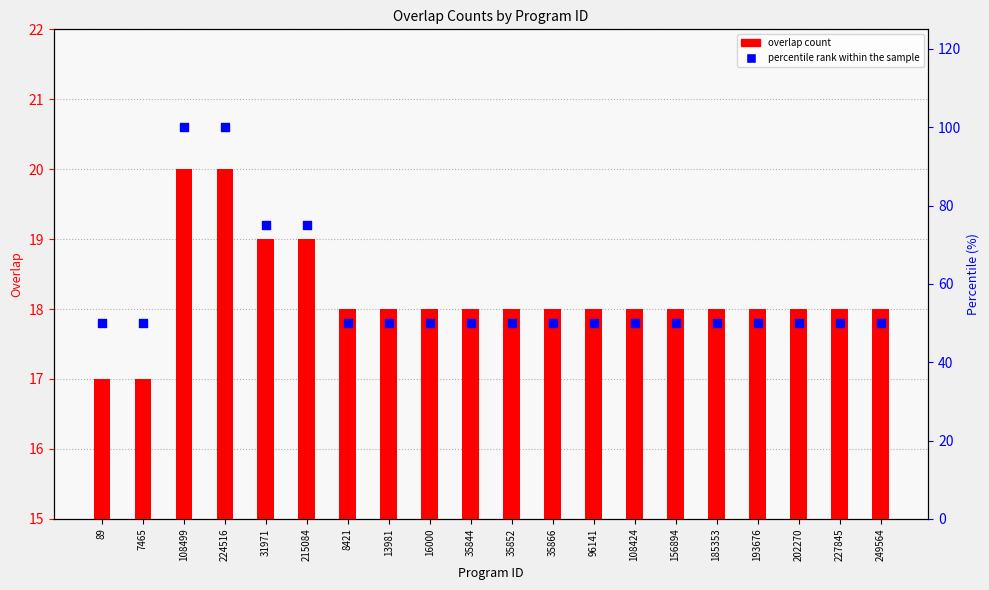

Which series contains the lowest Y value?

overlap count